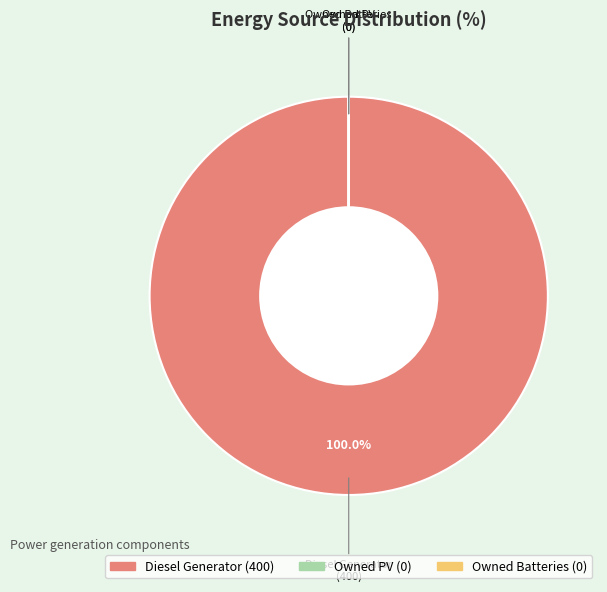

What is the largest slice in the pie chart?

Diesel Generator